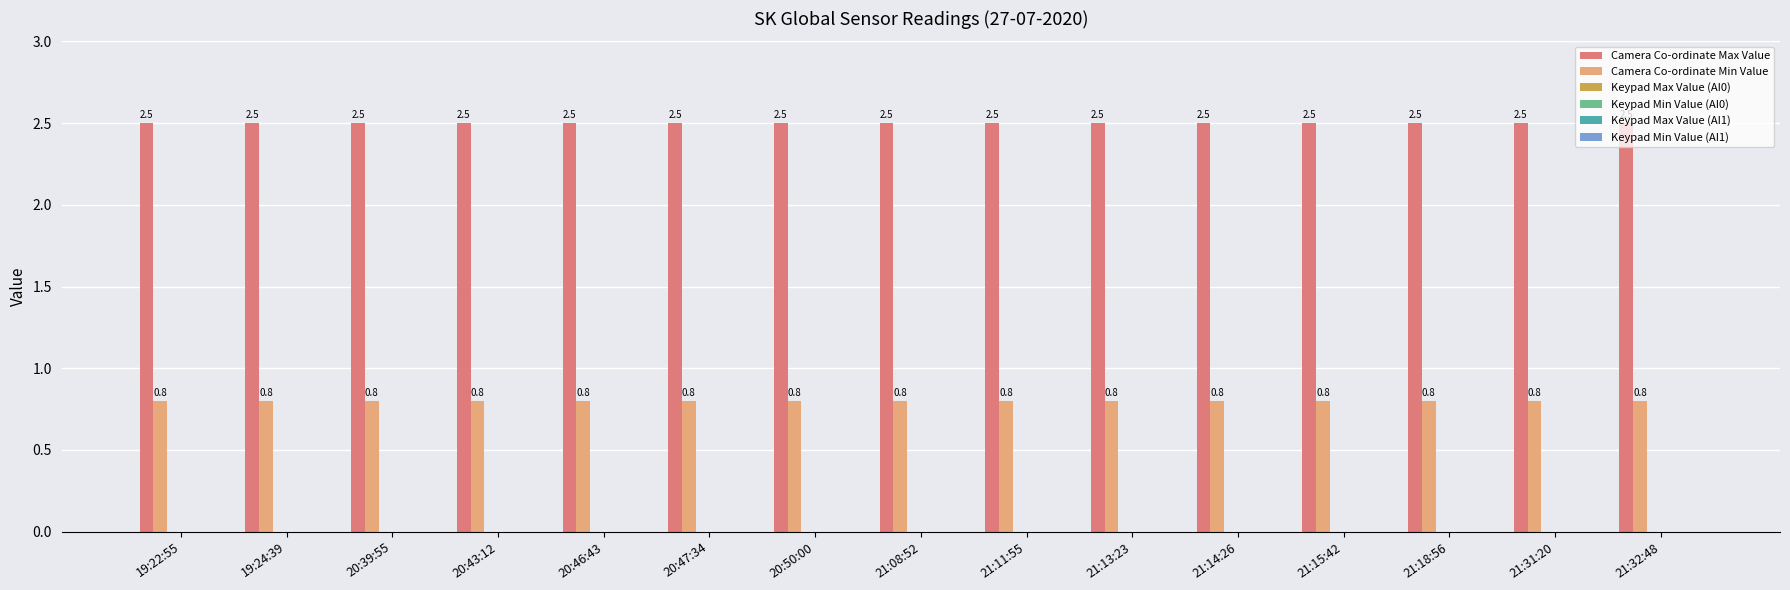

What is the highest value of the Camera Co-ordinate Max Value series?

2.5